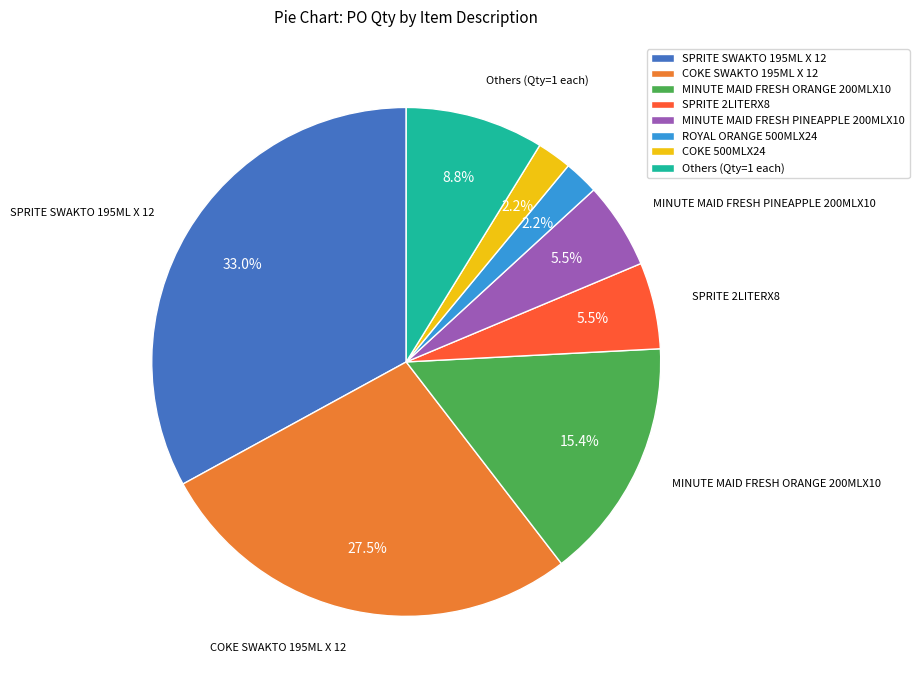

Is there any slice that represents more than half of the pie?

No